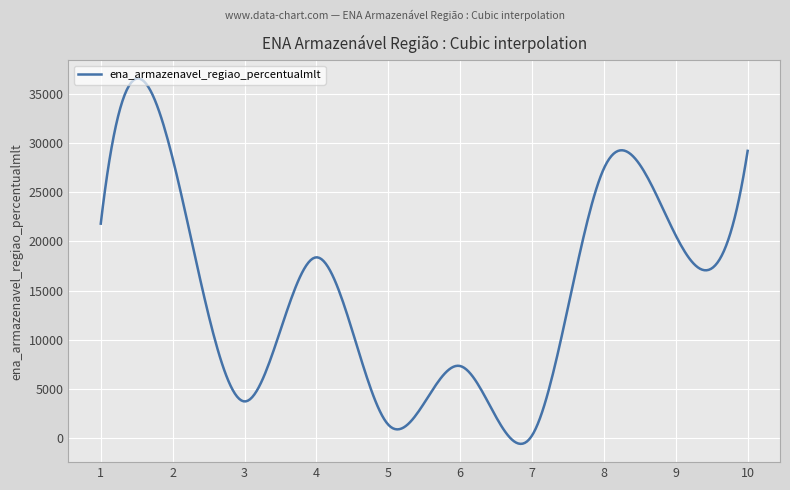

What is the maximum value shown in the chart?

36554.0